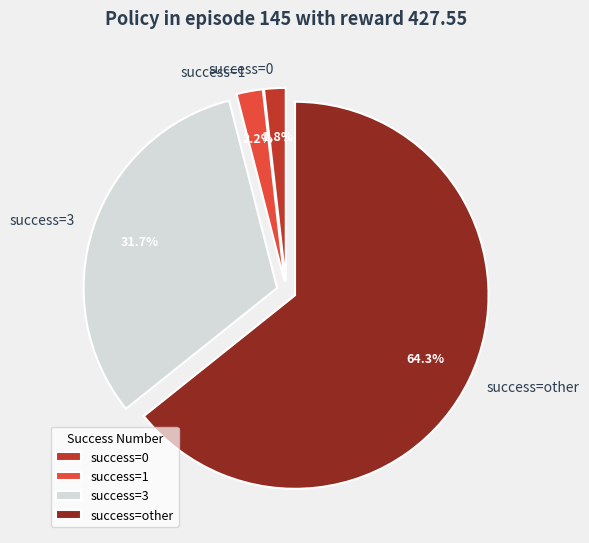

What is the ratio of the value at success=1 to the value at success=0?

1.2